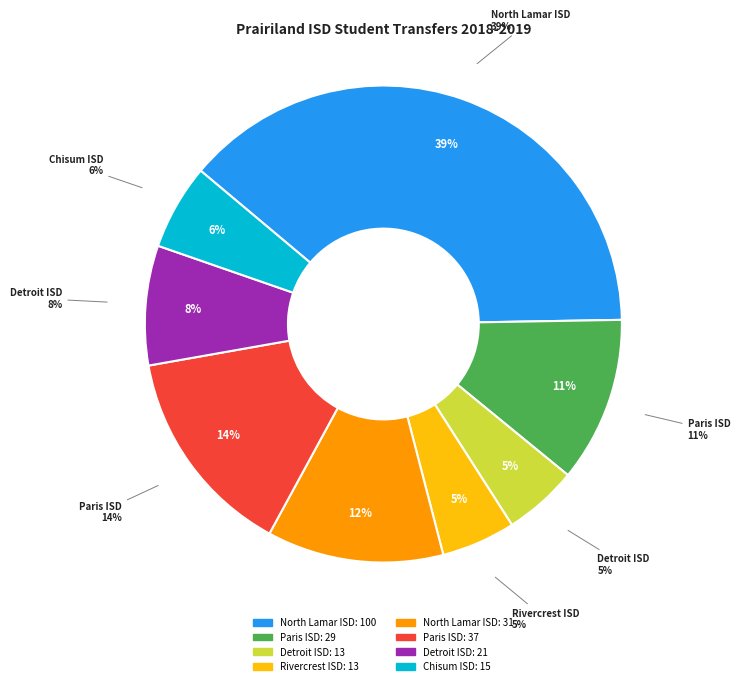

What is the change in value from Rivercrest ISD (194903) to Paris ISD (139909) Out?

+24